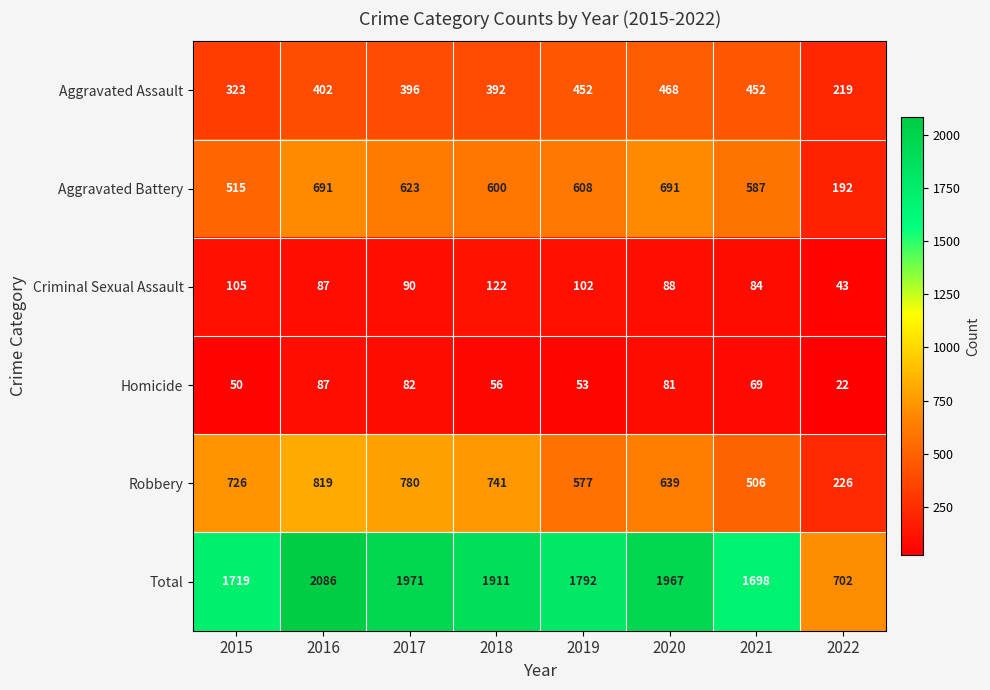

Between 2018 and 2022, which series saw the biggest shift?

Total